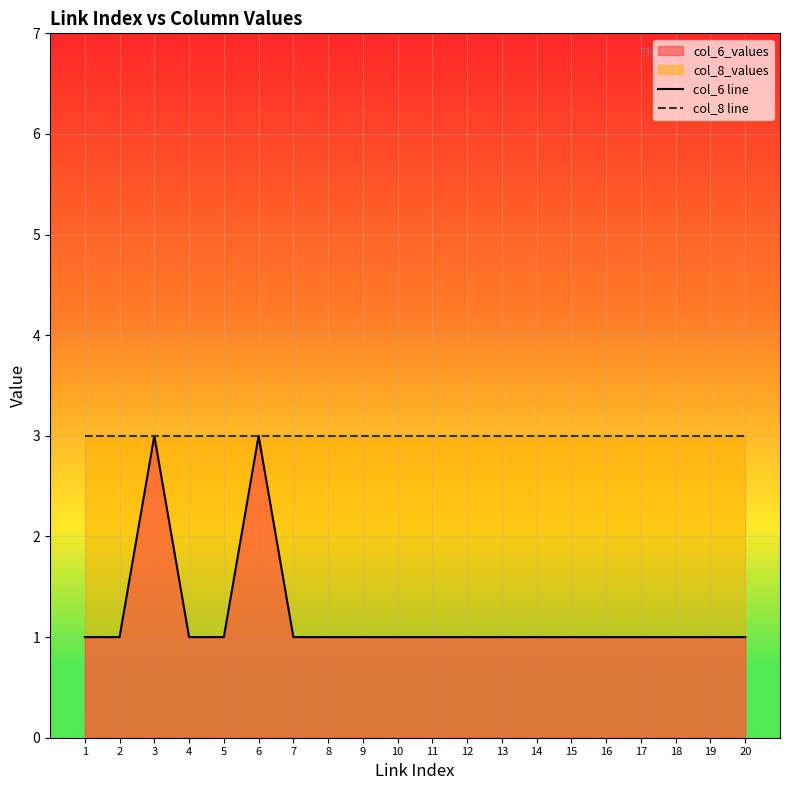

True or false: col_6 line and col_8 line cross at least once.

False